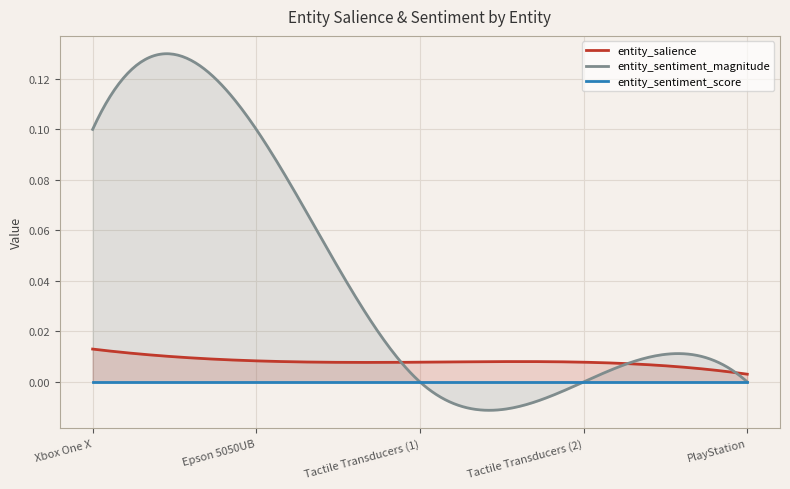

Reading right to left, what are all the values shown in this chart?

entity_salience: PlayStation=0.0	Tactile Transducers (2)=0.0	Tactile Transducers (1)=0.0	Epson 5050UB=0.0	Xbox One X=0.0
entity_sentiment_magnitude: PlayStation=0.0	Tactile Transducers (2)=0.0	Tactile Transducers (1)=0.0	Epson 5050UB=0.1	Xbox One X=0.1
entity_sentiment_score: PlayStation=0.0	Tactile Transducers (2)=0.0	Tactile Transducers (1)=0.0	Epson 5050UB=0.0	Xbox One X=0.0